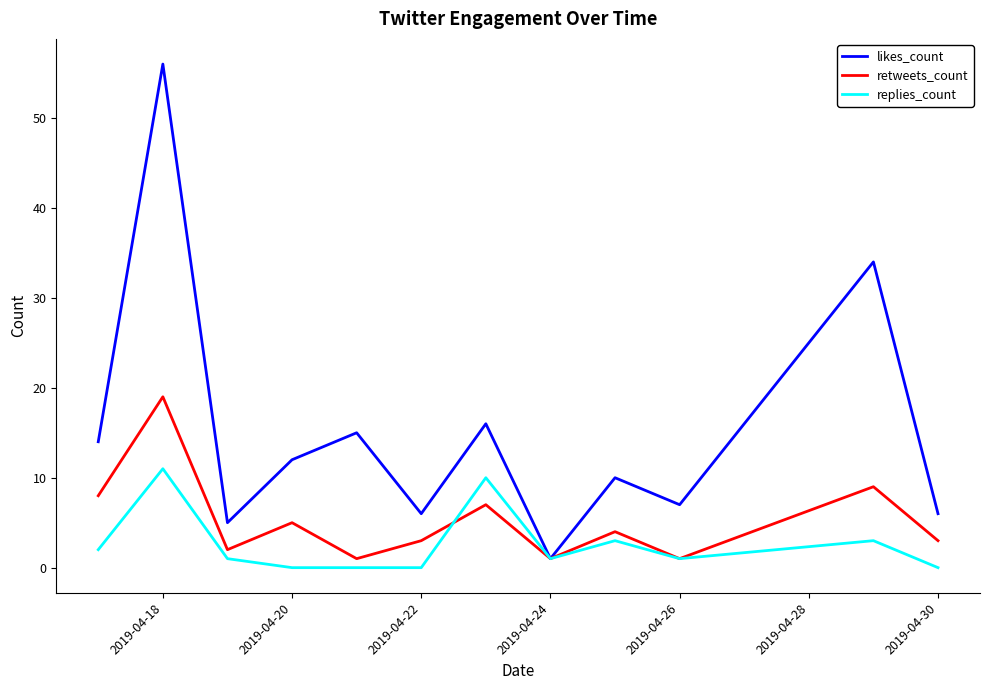

What is the maximum value shown in the chart?

56